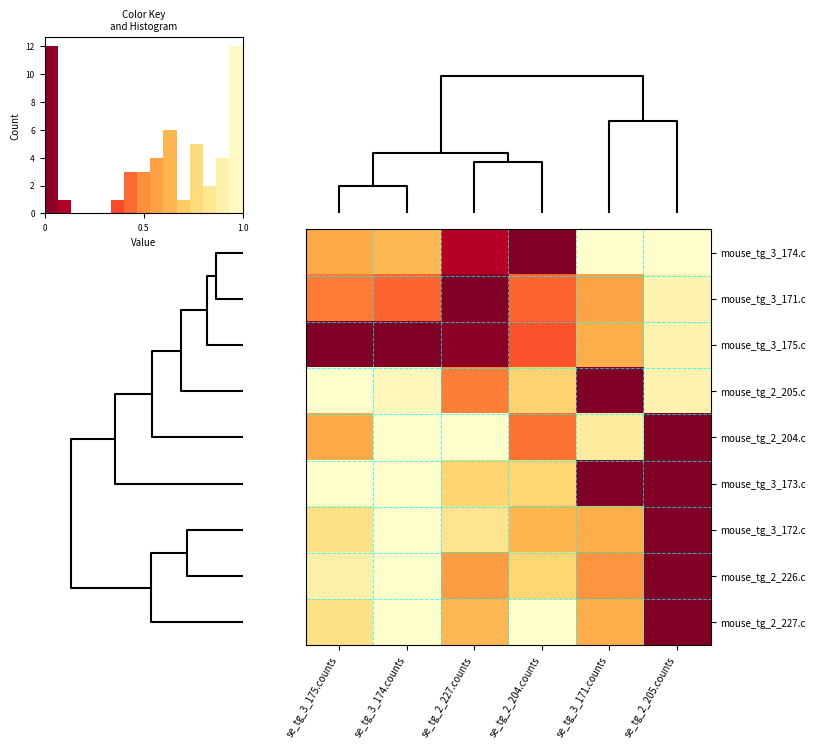

What is the difference between the row_3 values at se_tg_3_174.counts and se_tg_2_205.counts?

0.7